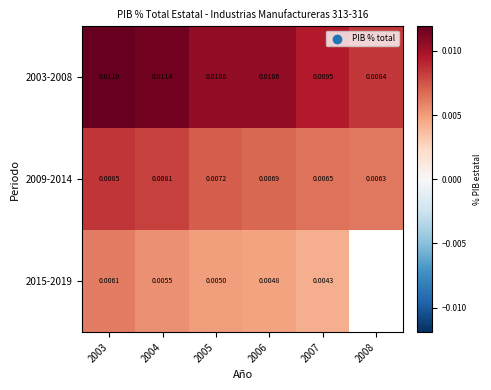

List the labels in order of 2009-2014 value, largest first.

2003, 2004, 2005, 2006, 2007, 2008